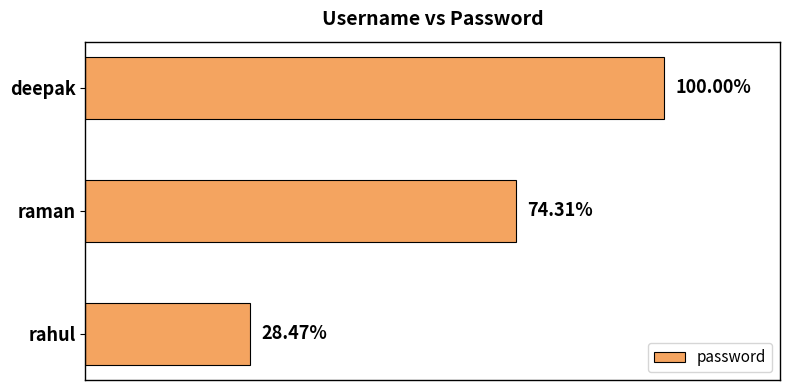

Does the chart contain any negative values?

No